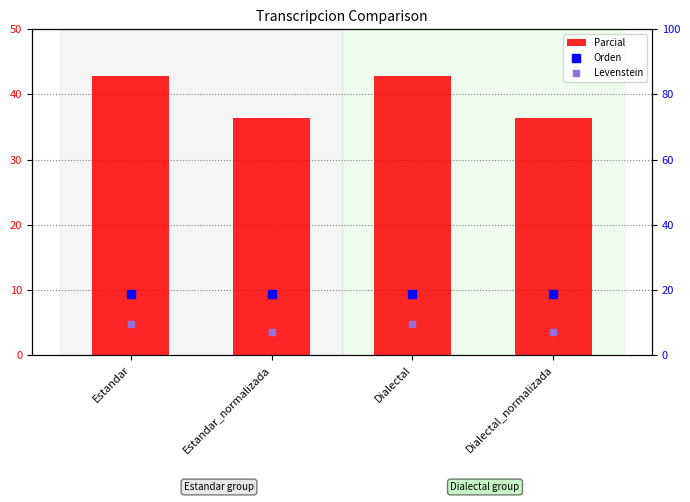

At how many categories does at least one series exceed 15?

4